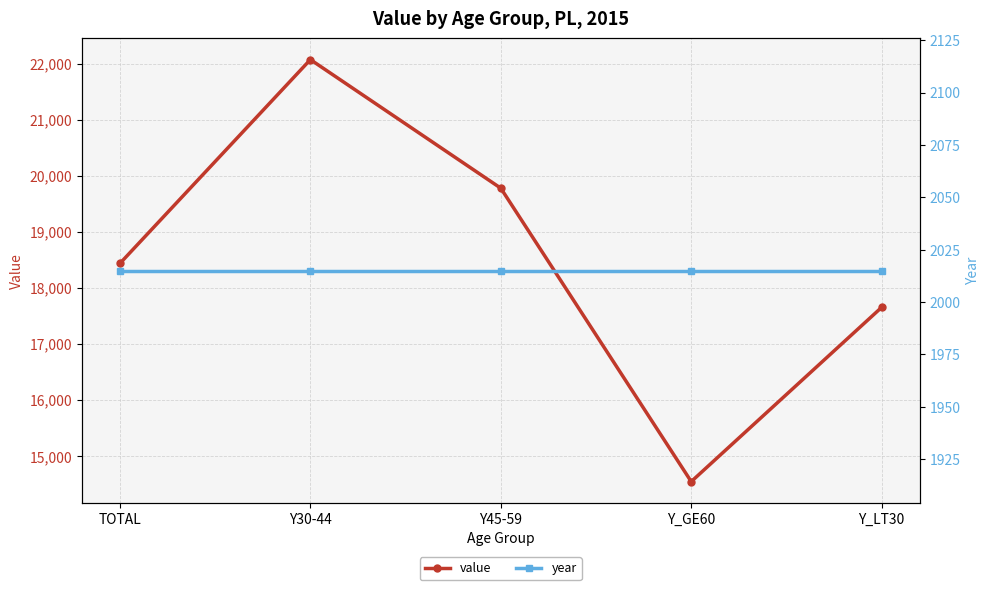

Is it true that year equals 1040 at Y30-44?

False